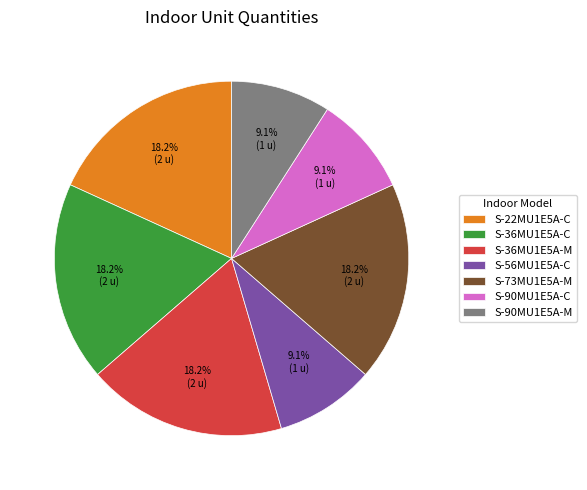

To the nearest percent, what is the difference between the largest and smallest slice percentages?

9%